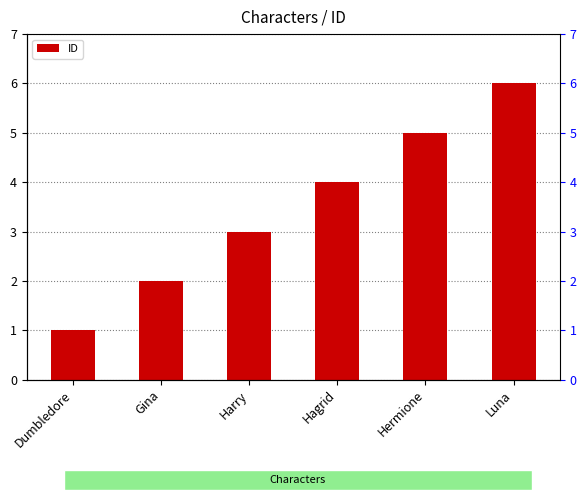

What is the greatest value displayed?

6